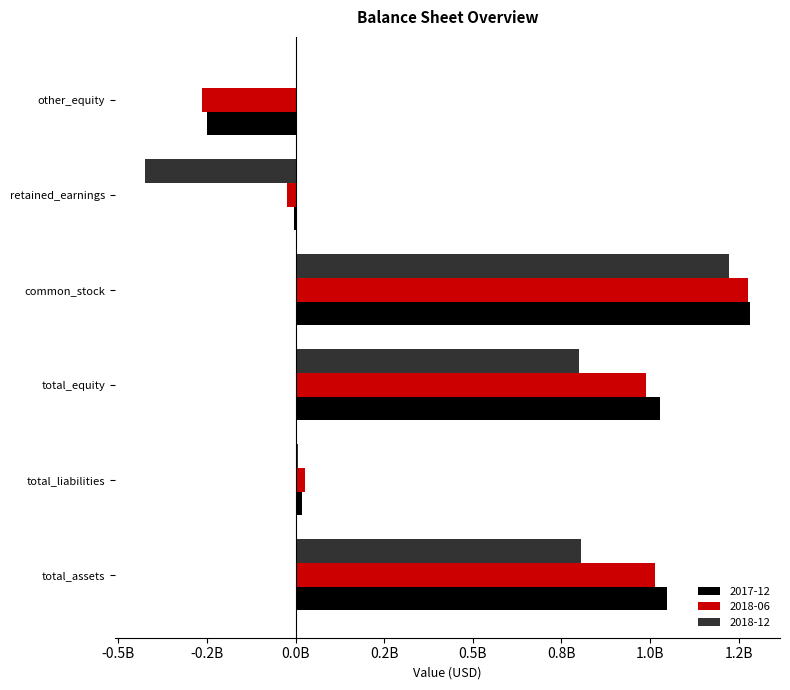

What are all the series names shown in the legend?

2017-12, 2018-06, 2018-12